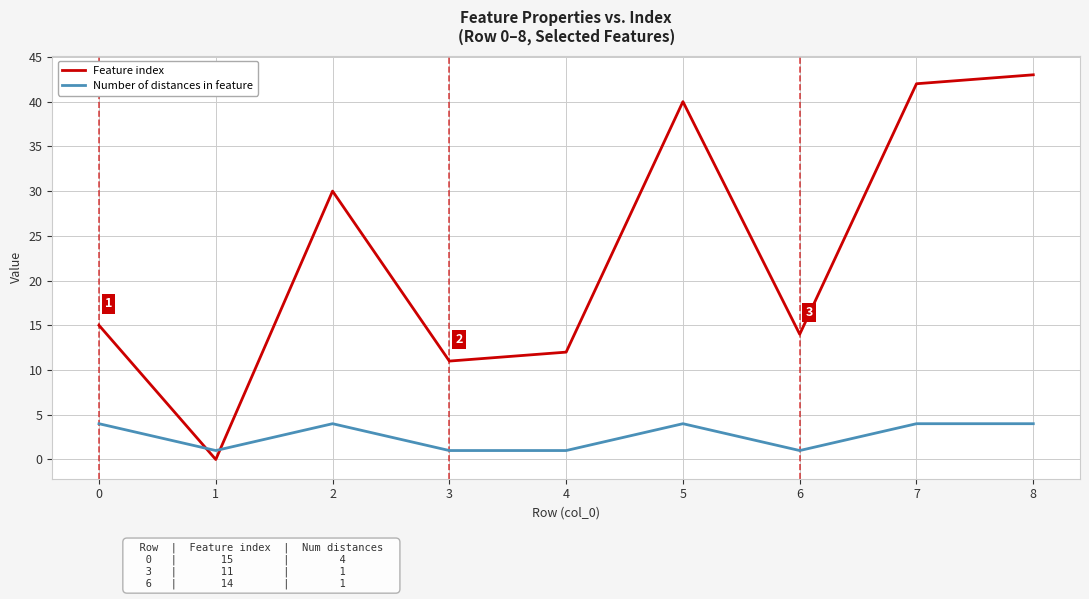

Reading right to left, what are all the values shown in this chart?

Feature index: 43	42	14	40	12	11	30	0	15
Number of distances in feature: 4	4	1	4	1	1	4	1	4